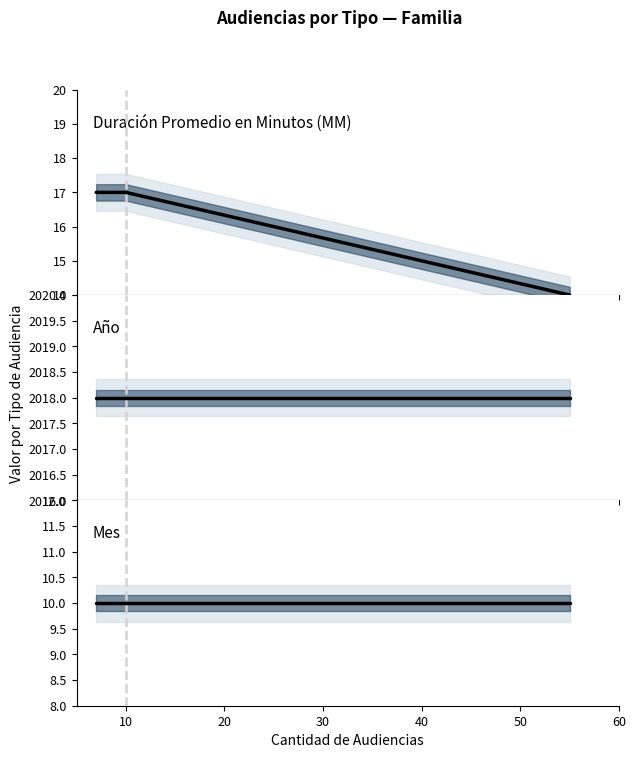

What is the average value of the Duración Promedio en Minutos (MM) series?

16